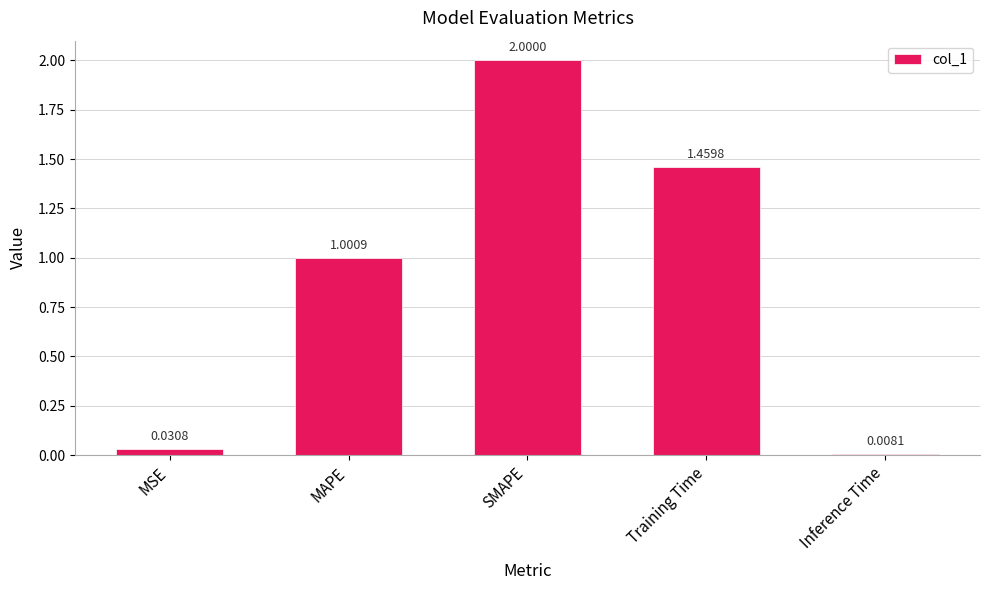

List the labels in order of value, smallest first.

Inference Time, MSE, MAPE, Training Time, SMAPE